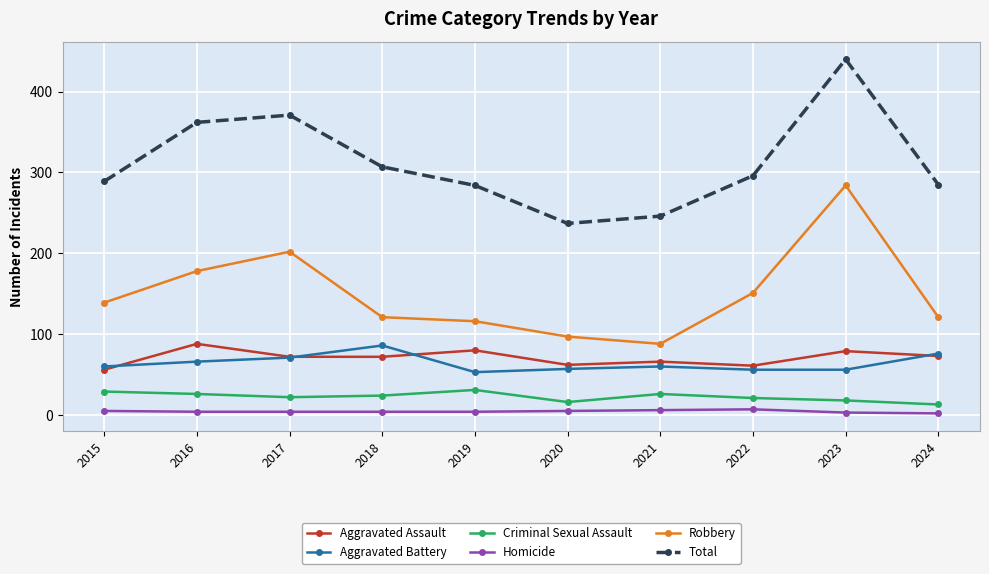

Which series has the largest total across all categories?

Total